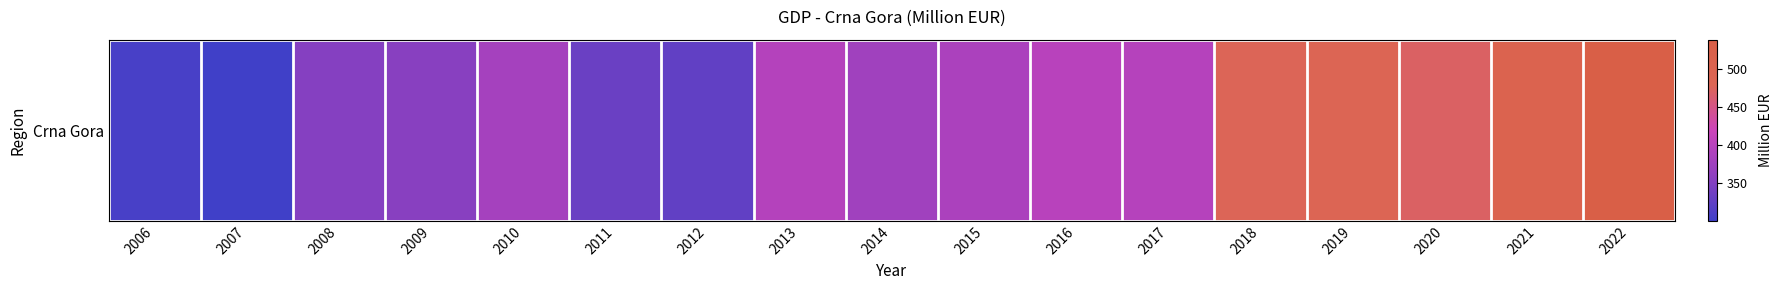

Which category has the highest value across all series?

2022